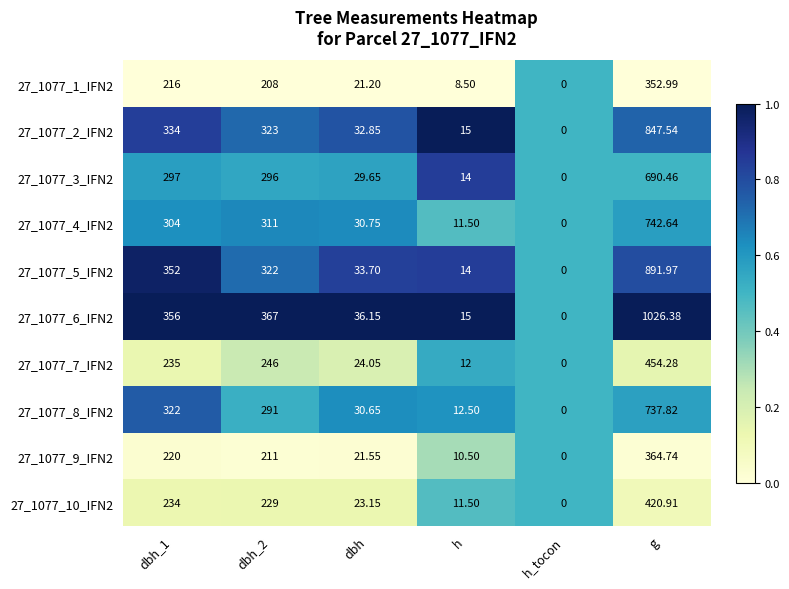

Count the number of categories in the chart.

6